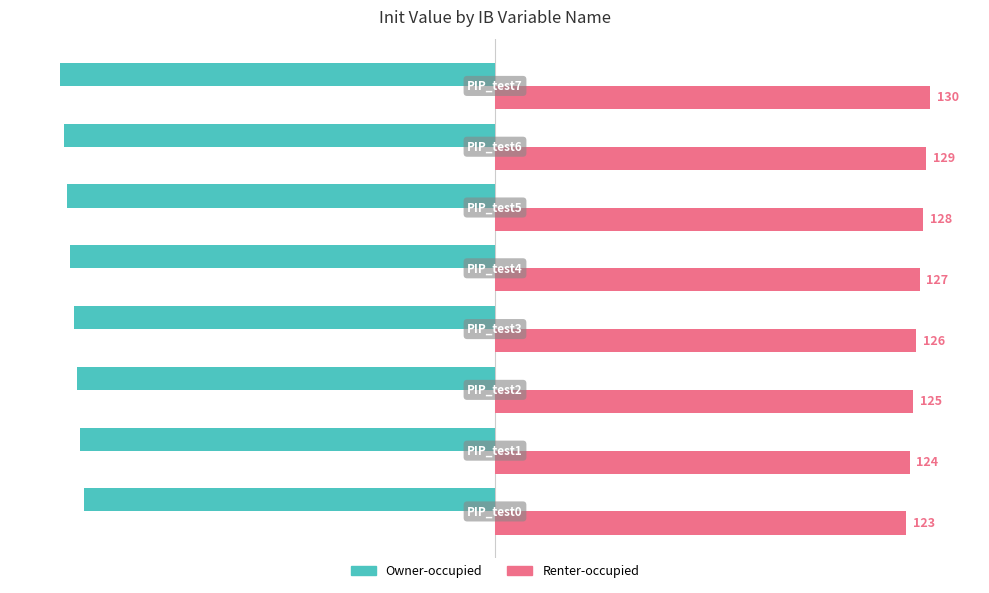

How many Owner-occupied values are between -128 and -124?

5